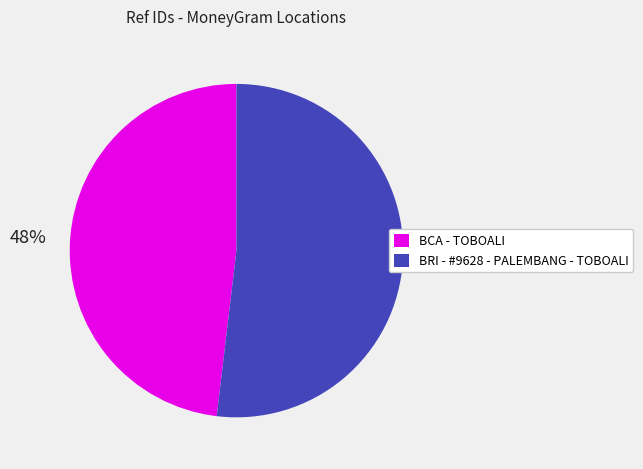

What is the ratio of the value at BRI - #9628 - PALEMBANG - TOBOALI to the value at BCA - TOBOALI?

1.1